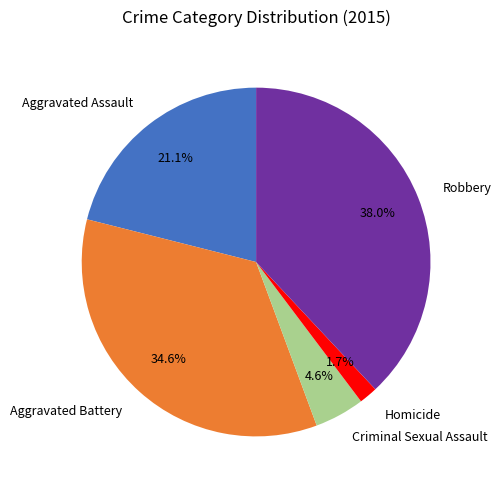

Approximately how many times larger is the value at Homicide compared to Criminal Sexual Assault?

0.4